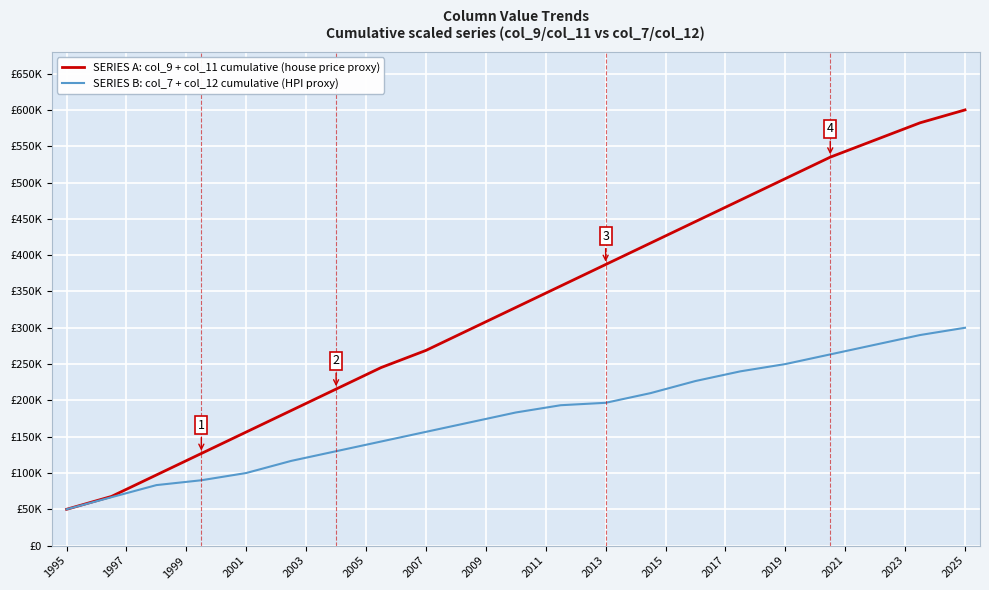

Is this an area chart (filled region under the line)?

No